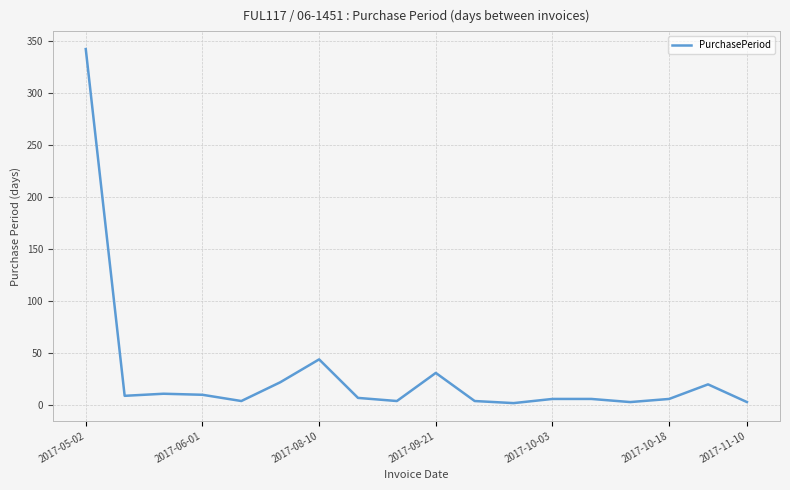

How many lines are shown in the chart?

1